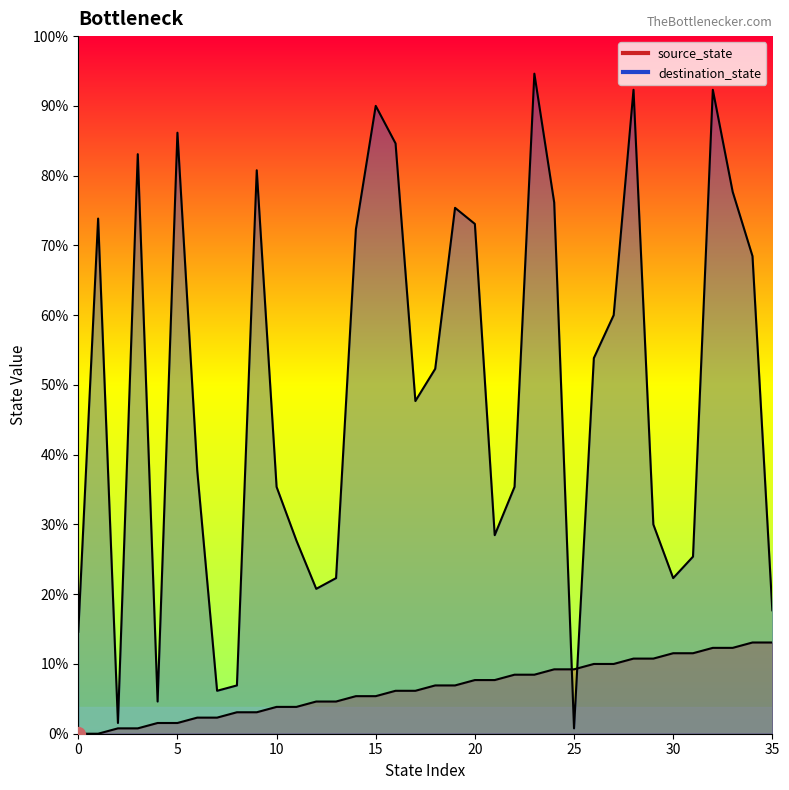

Where do source_state and destination_state first cross each other?

24 and 25